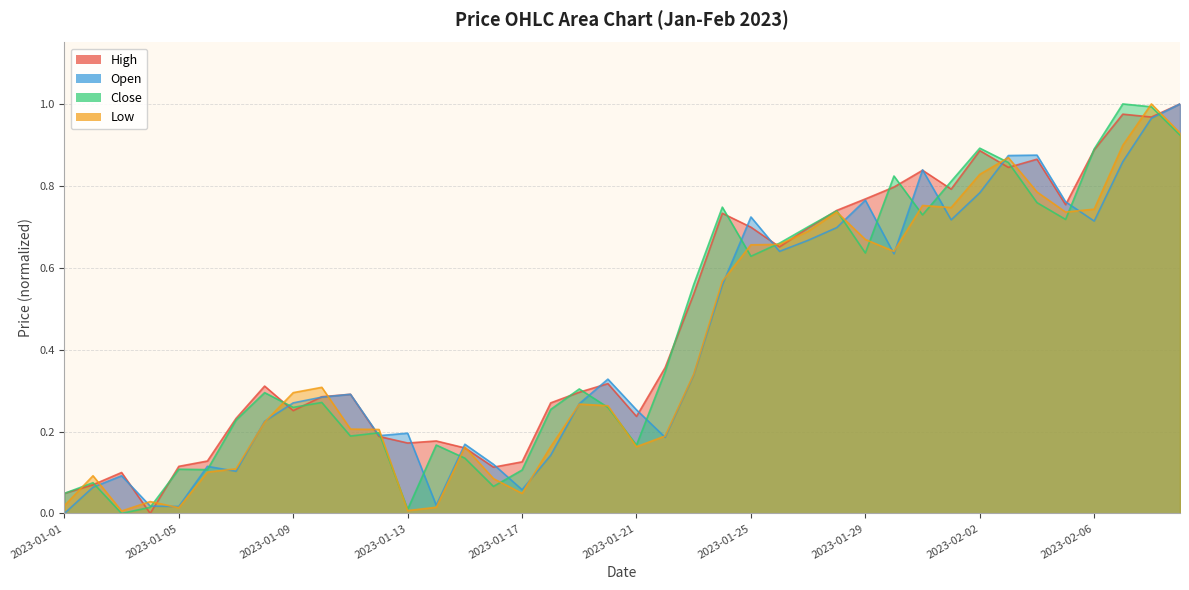

At which category does Low reach its first local peak?

2023-01-02